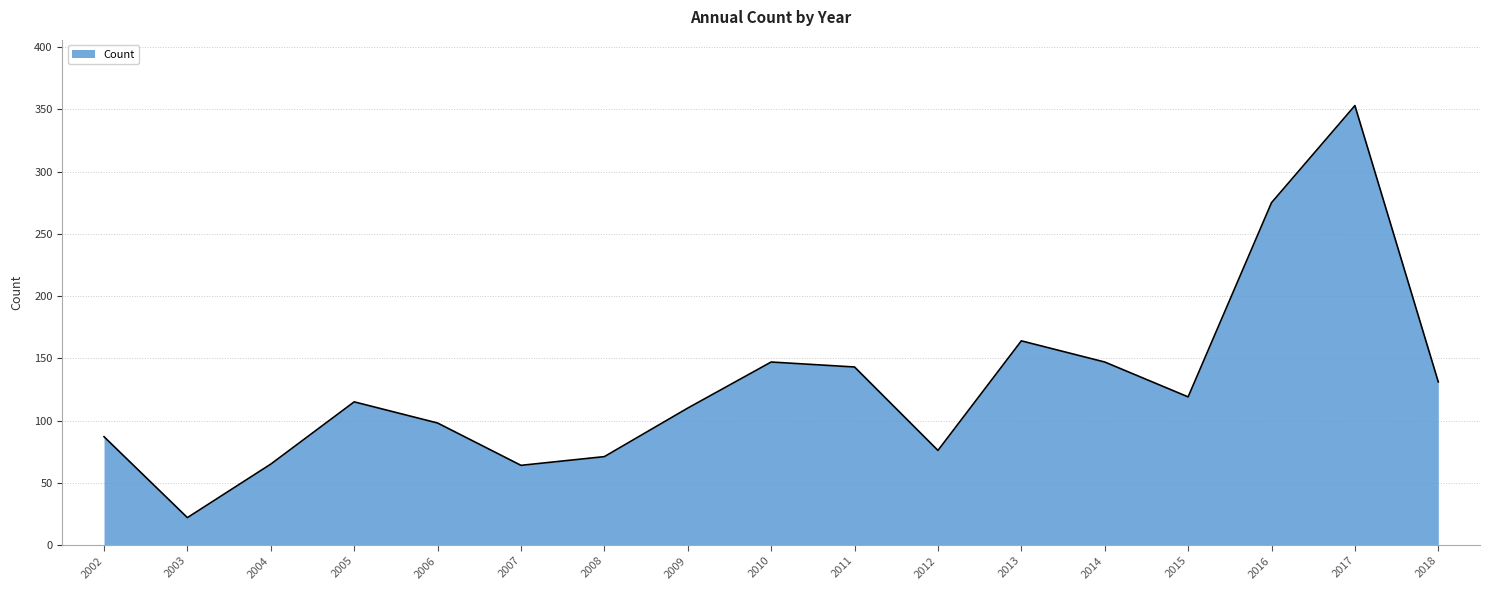

Approximately how many times larger is the value at 2008 compared to 2012?

0.9